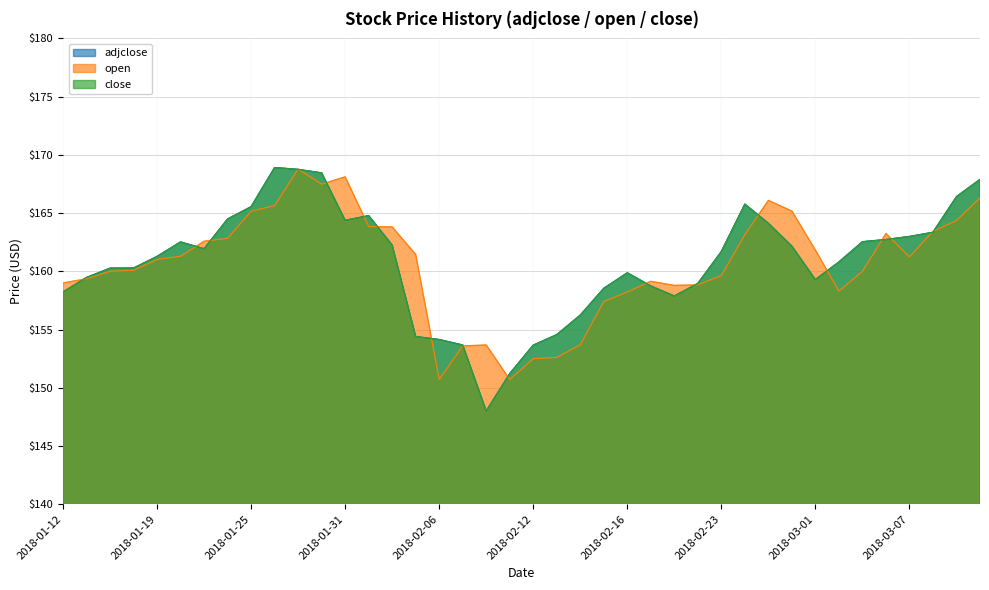

What is the label of the 23rd point from the left?

2018-02-14